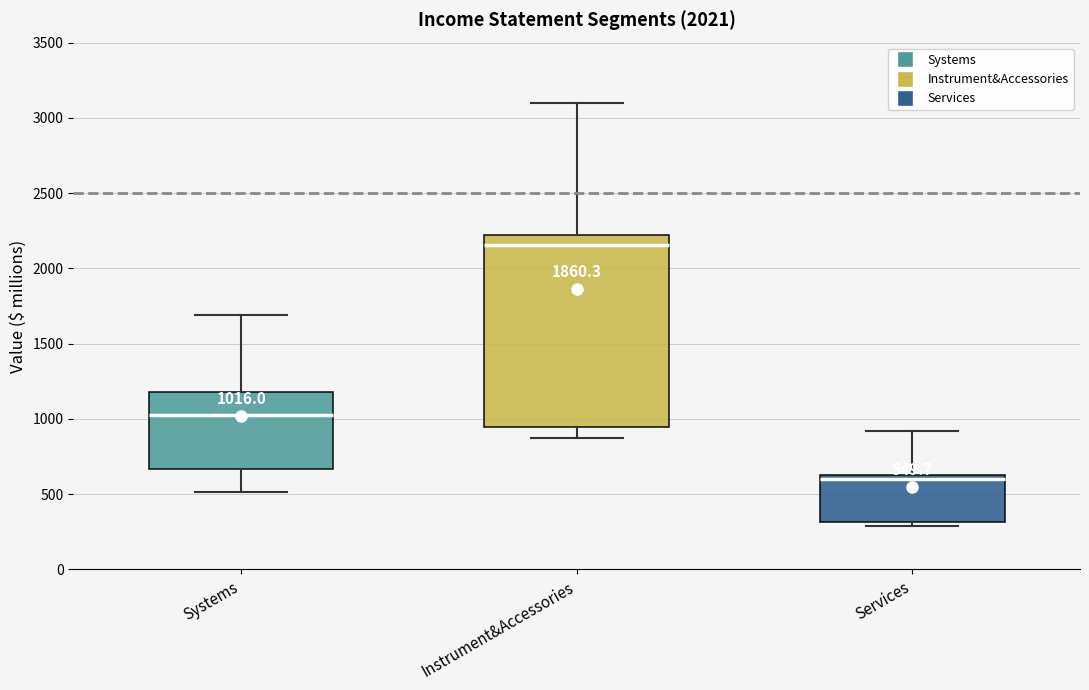

Which box has the highest median line?

Instrument&Accessories